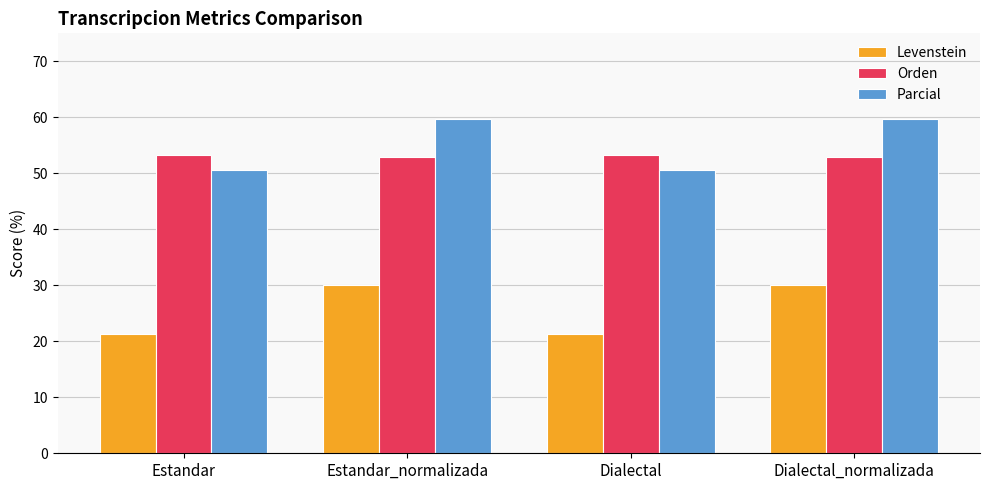

What is the average value of the Parcial series?

55.1